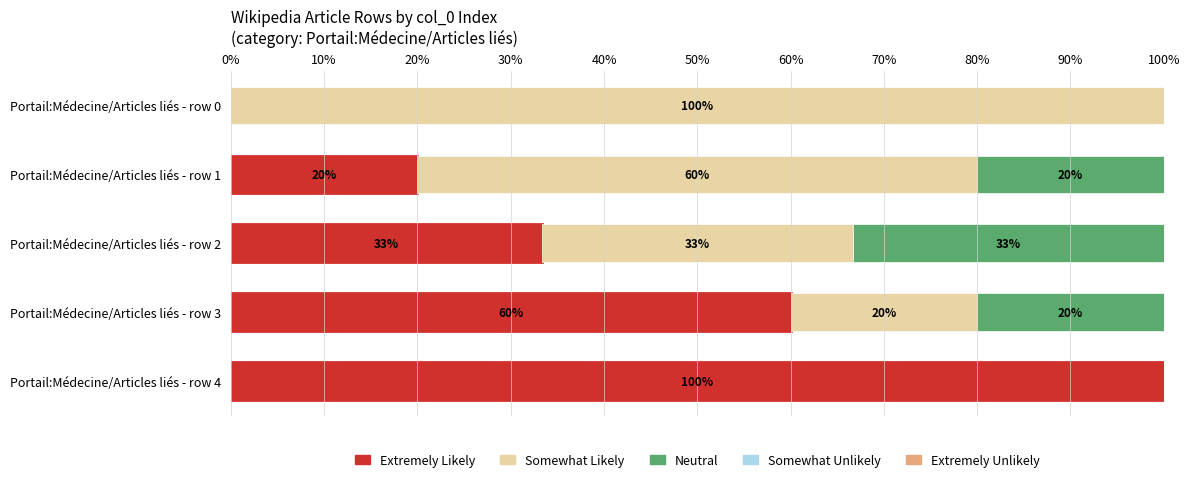

The value of Extremely Likely at Portail:Médecine/Articles liés - row 4 is 100.0. True or false?

True